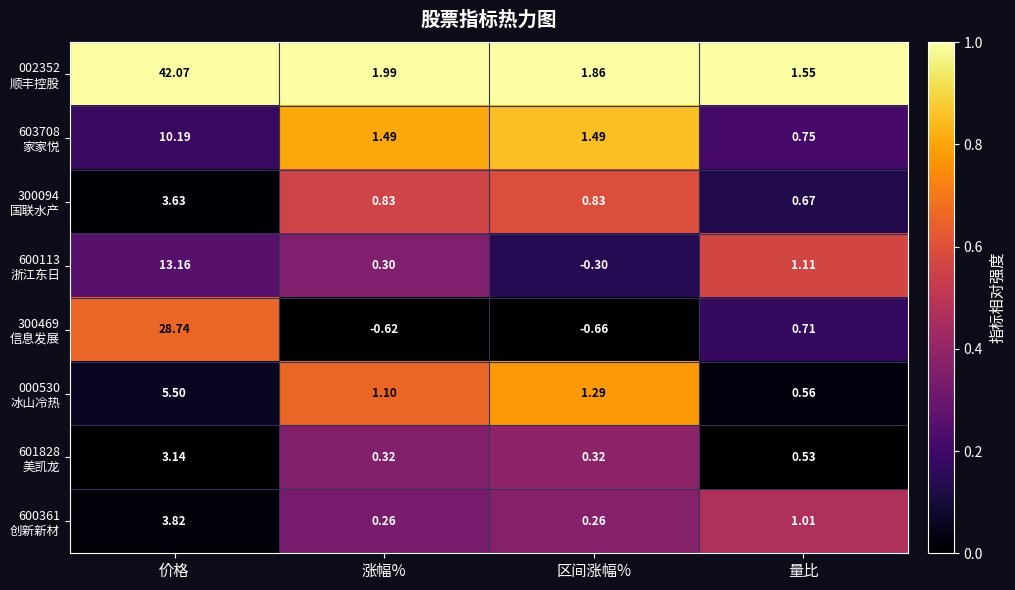

At which category is the sum across all series the highest?

价格